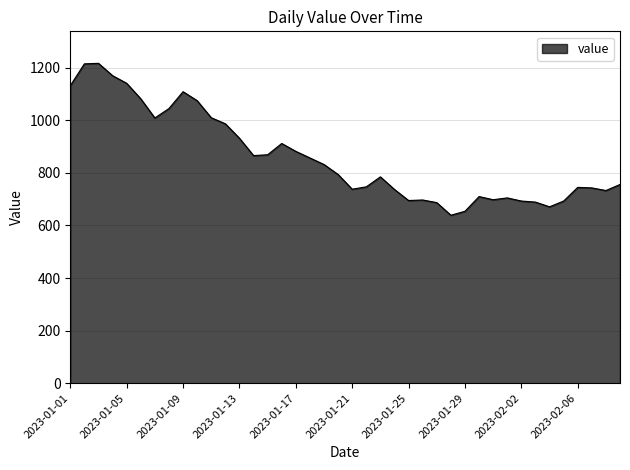

What is the difference between the second highest and second lowest values?

561